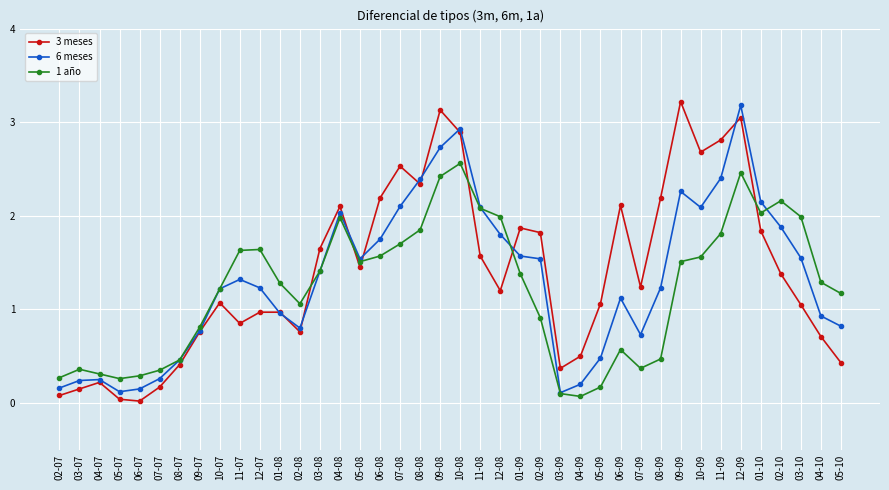

What position from the right is 08-09?

10